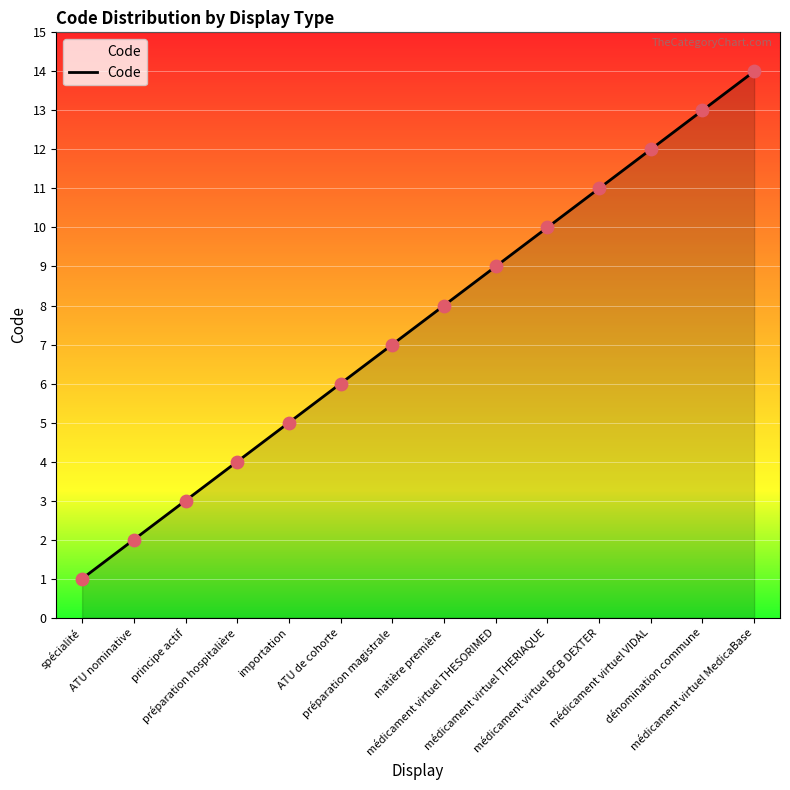

What is the ratio of the value at préparation hospitalière to the value at médicament virtuel THESORIMED?

0.4